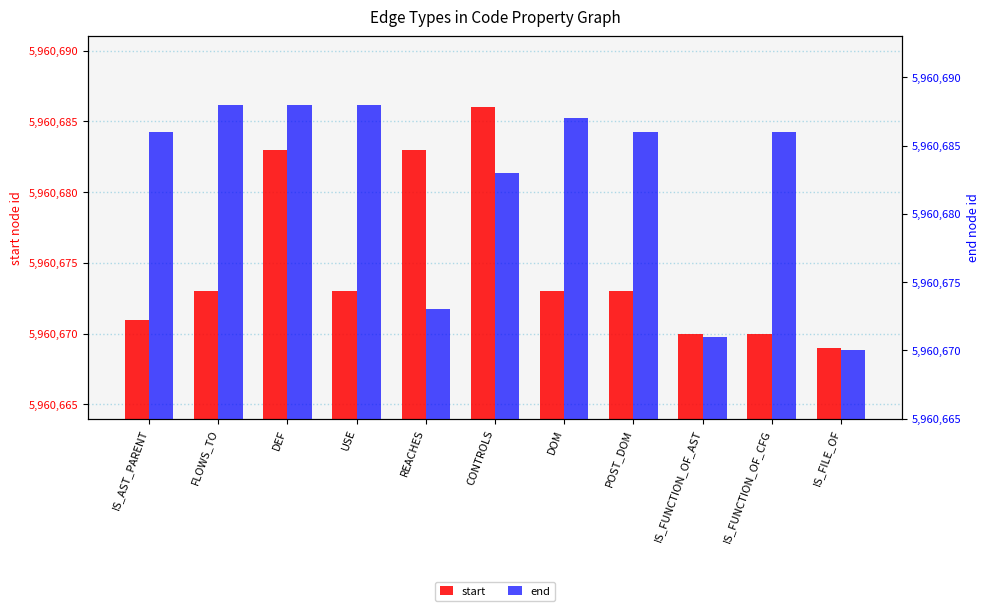

True or false: start has a value of 10151465 at DEF.

False